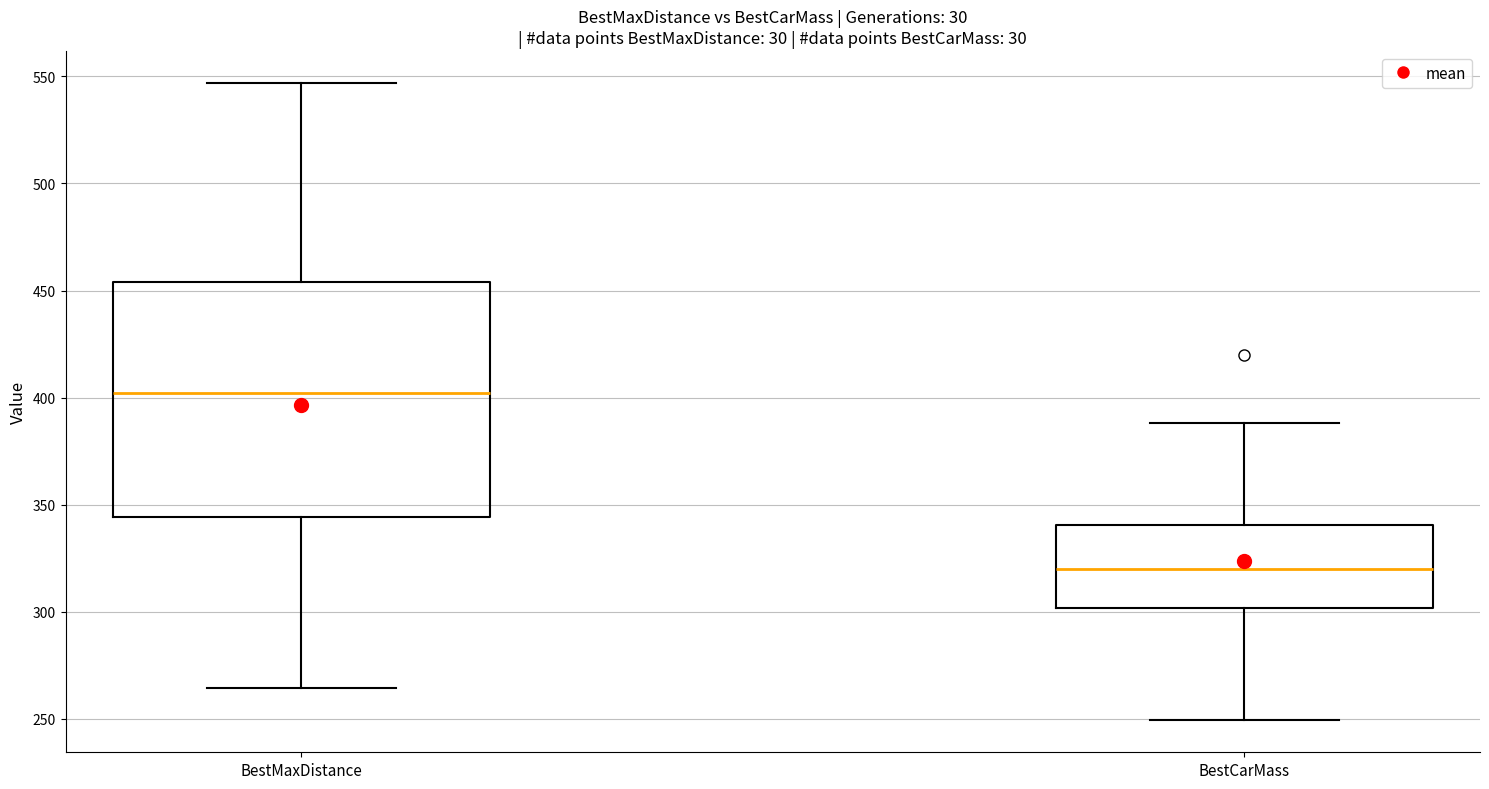

Which box's median line is the highest?

BestMaxDistance